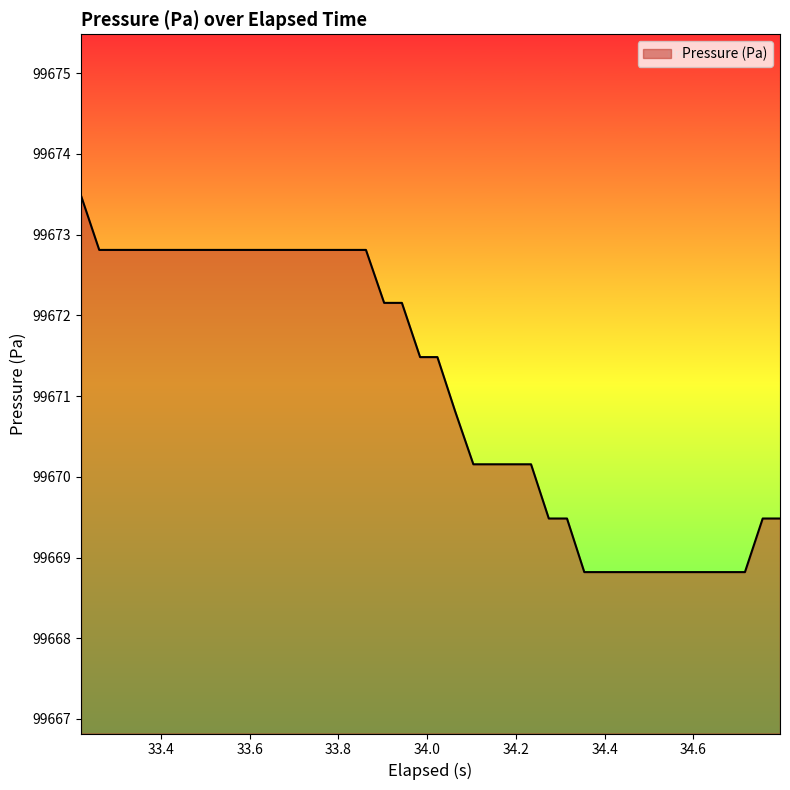

What is the minimum value shown in the chart?

99668.8